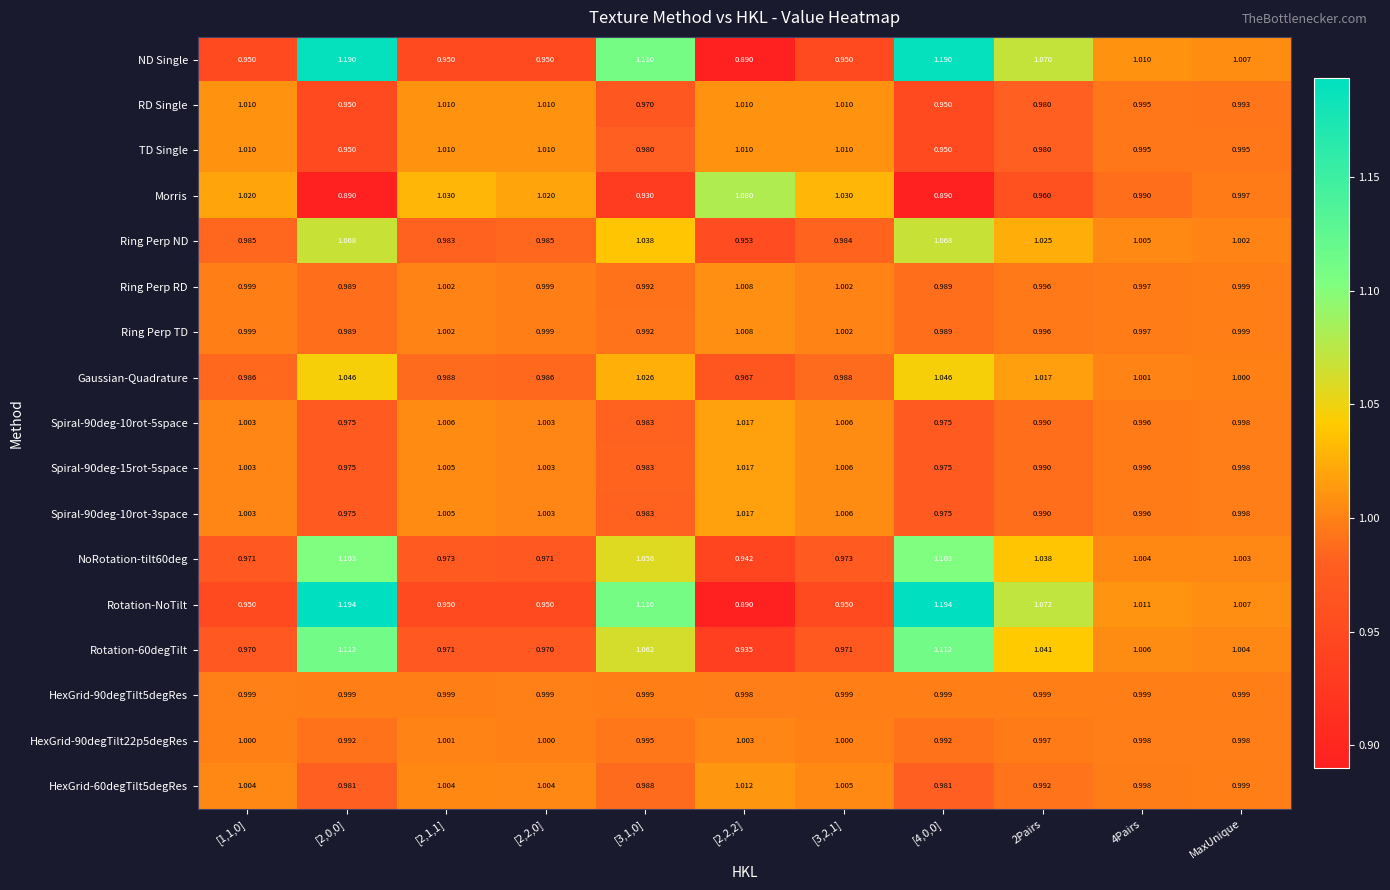

Which series has the largest total across all categories?

Rotation-NoTilt